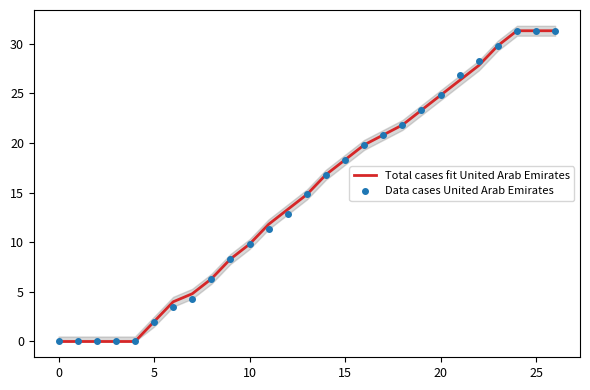

The Data cases United Arab Emirates series shows 52.9 at 25. True or false?

False